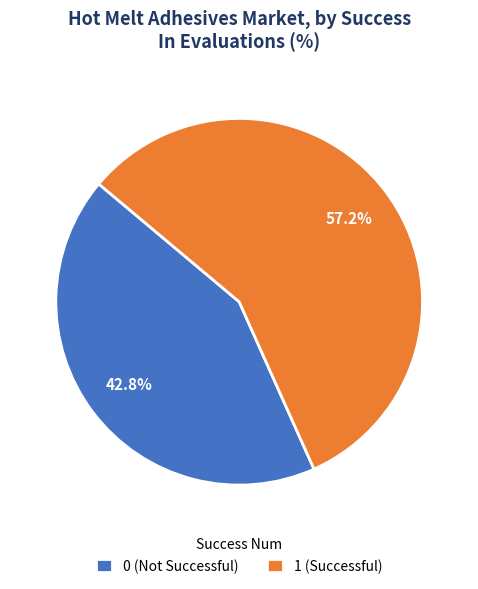

To the nearest percent, what is the difference between the largest and smallest slice percentages?

14%